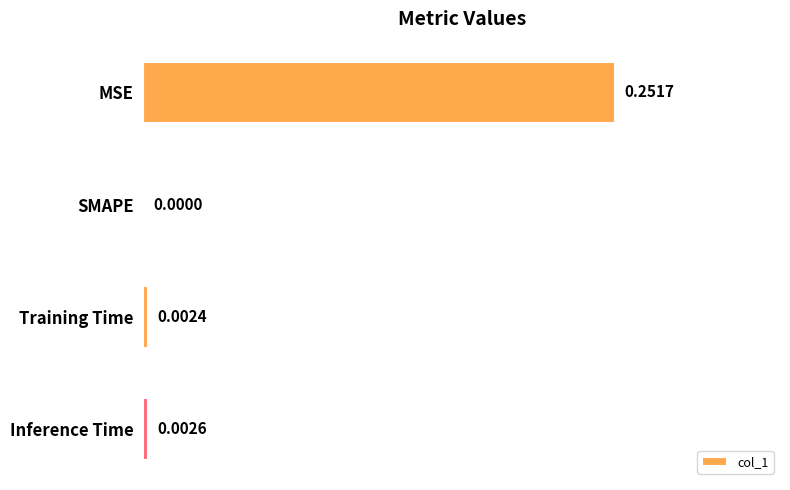

Which has a higher value, Training Time or MSE?

MSE